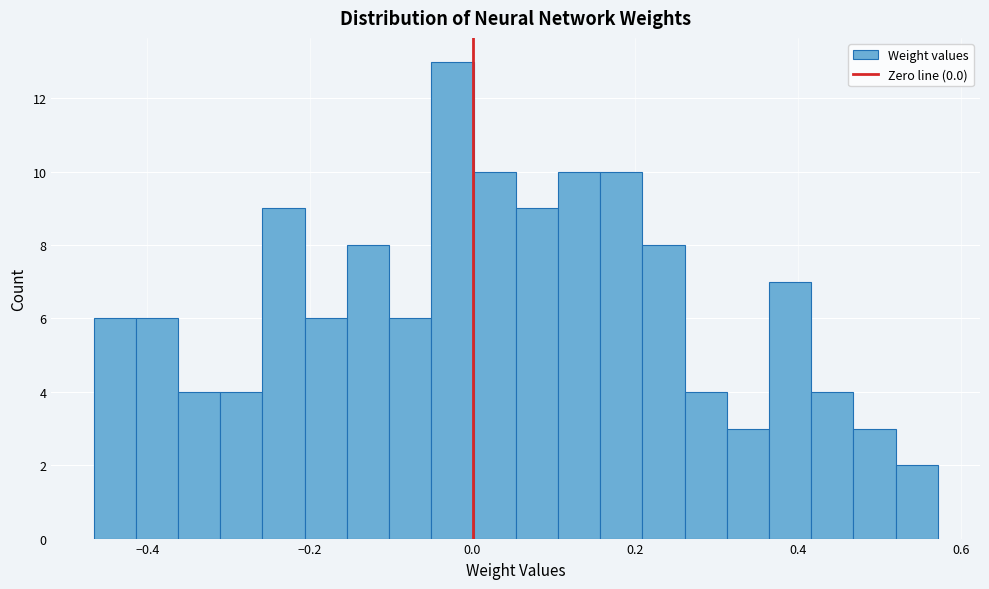

Around what value on the x-axis is the tallest bar? Give the approximate position of its centre, as read against the axis.

-0.02